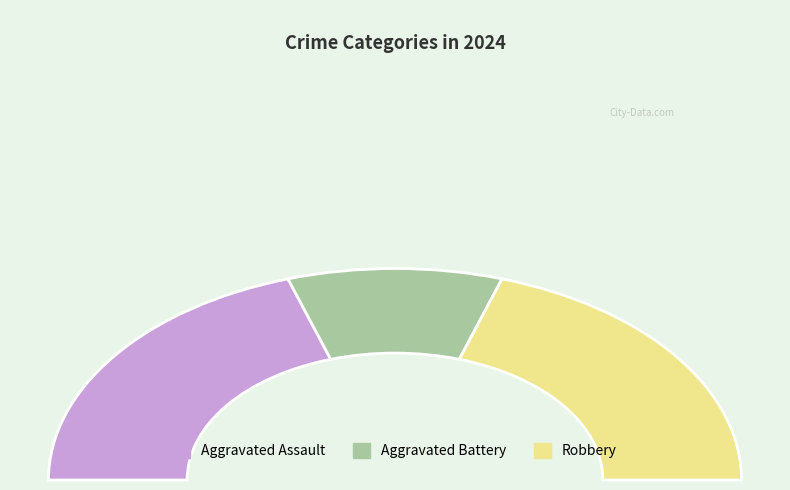

Is the sum of Aggravated Battery and Robbery greater than half?

Yes